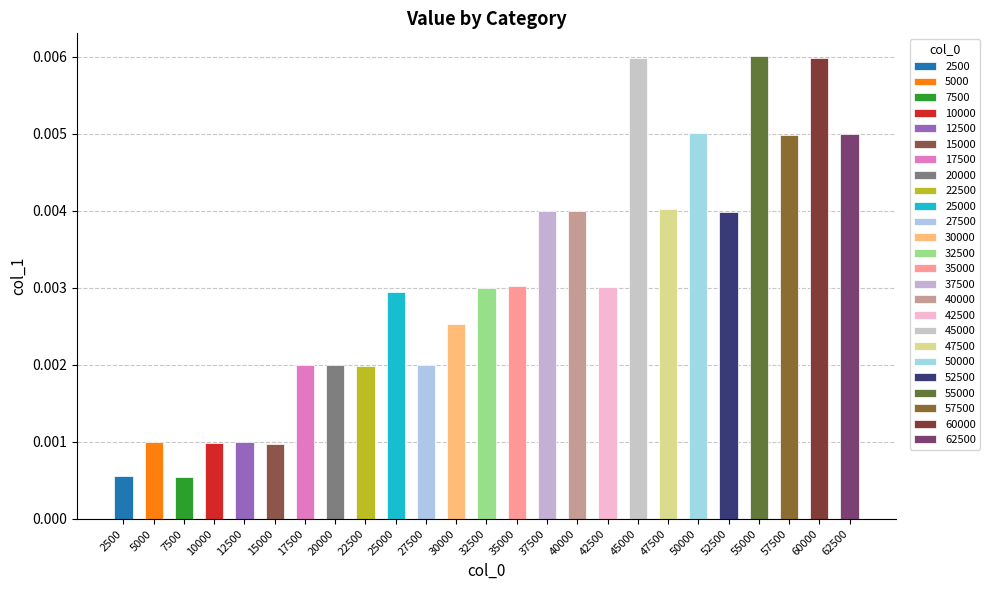

Which label corresponds to the smallest value in the chart?

7500